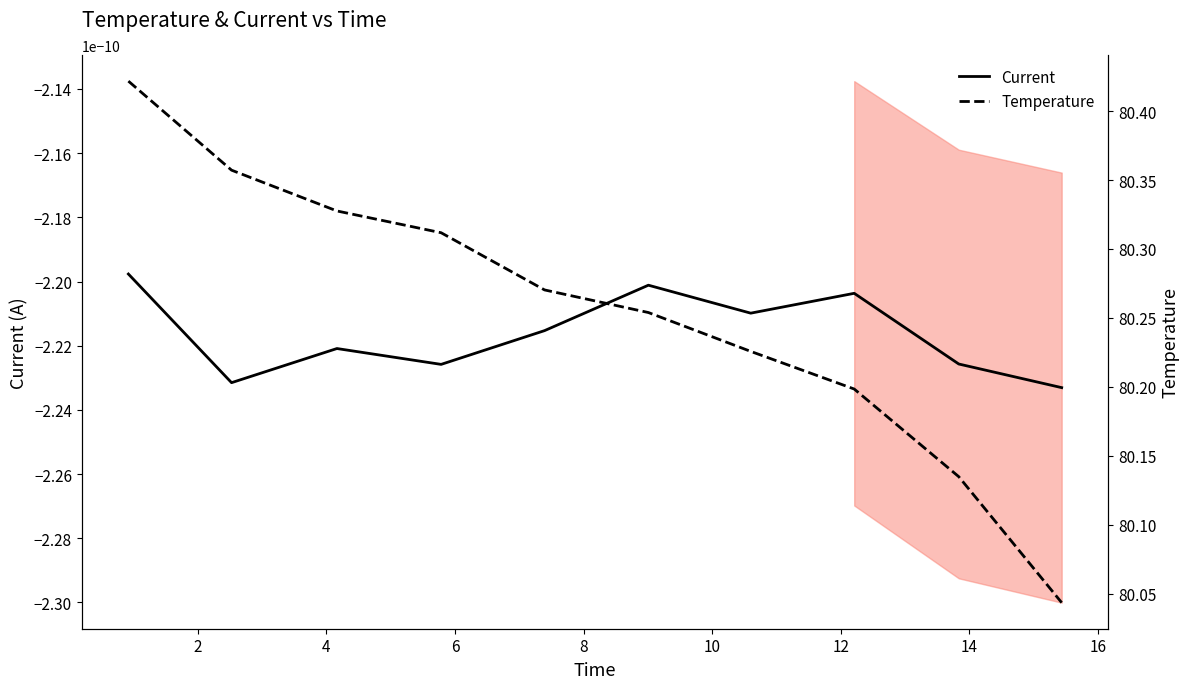

At 16, list the series in order from largest to smallest.

Temperature, Current